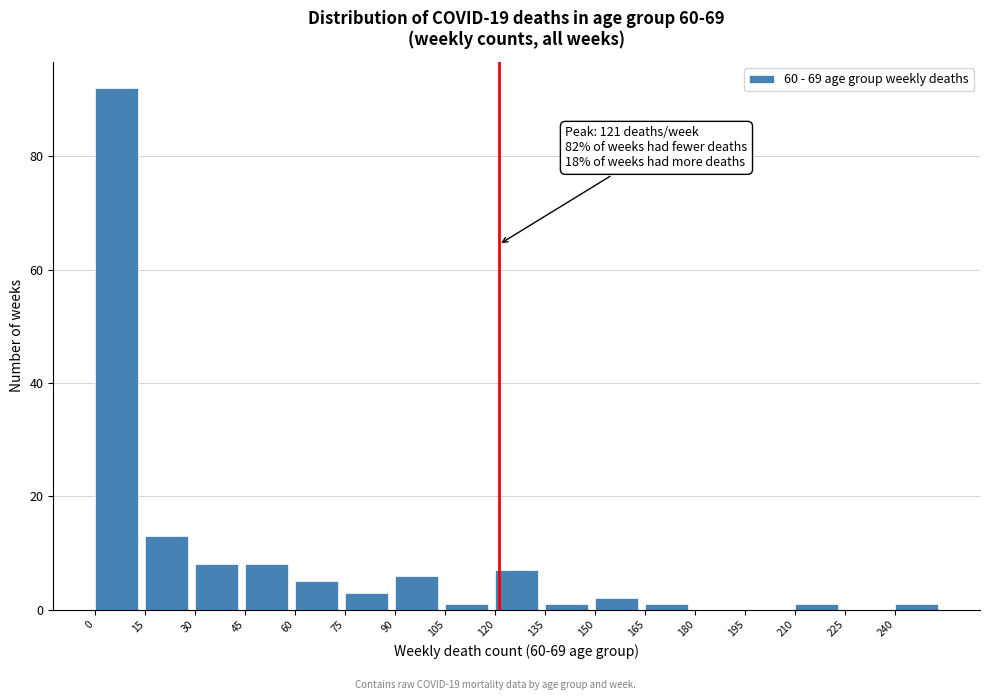

Over which range of the x-axis is the bar tallest?

0 to 15